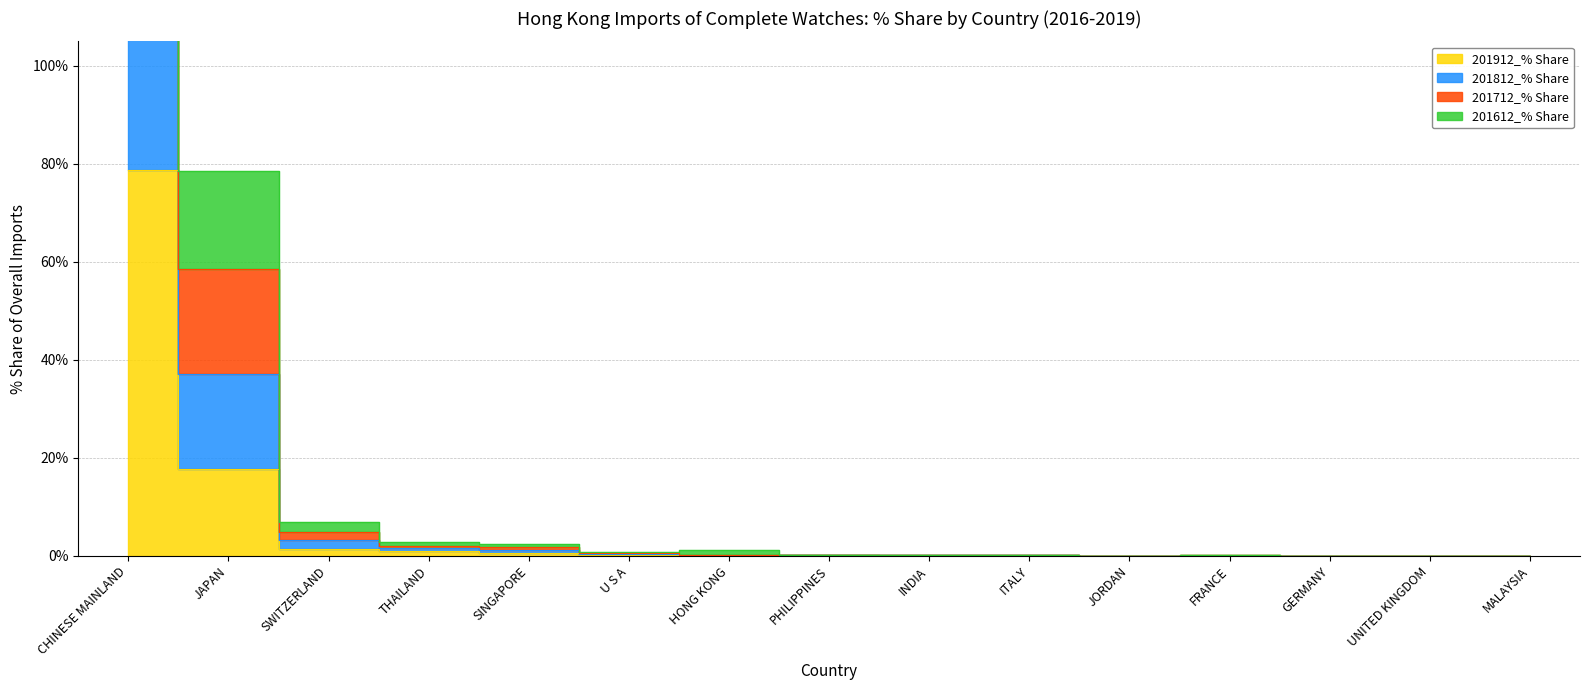

What is the difference between the 201712_% Share values at CHINESE MAINLAND and PHILIPPINES?

306.4